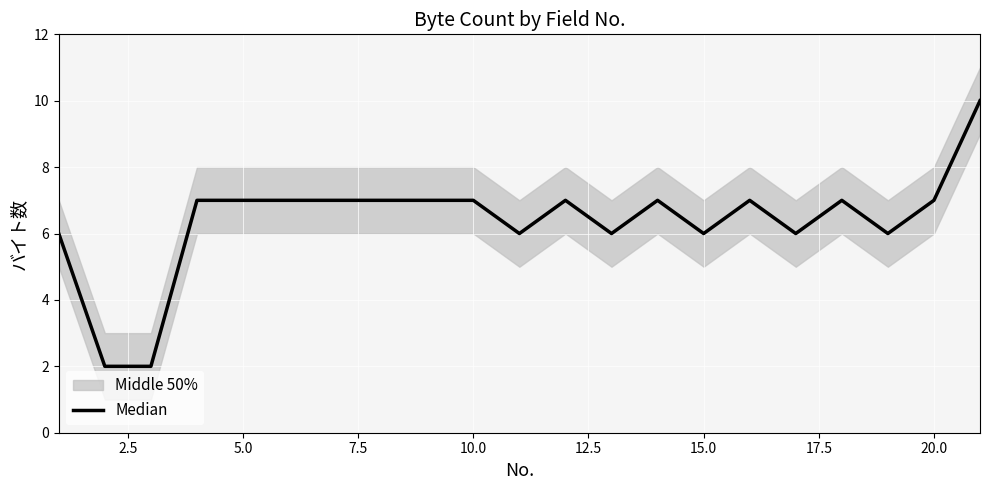

How many points are higher than both their immediate neighbors (excluding endpoints)?

4